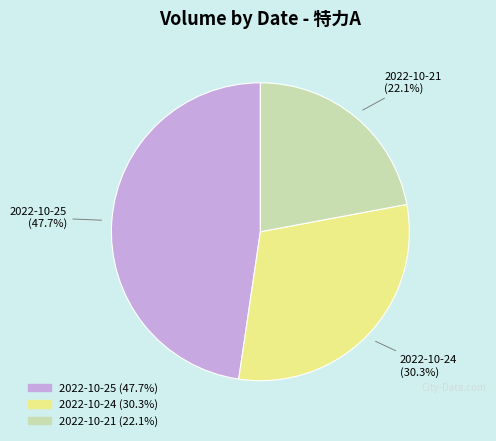

Which category has the biggest portion of the pie?

2022-10-25